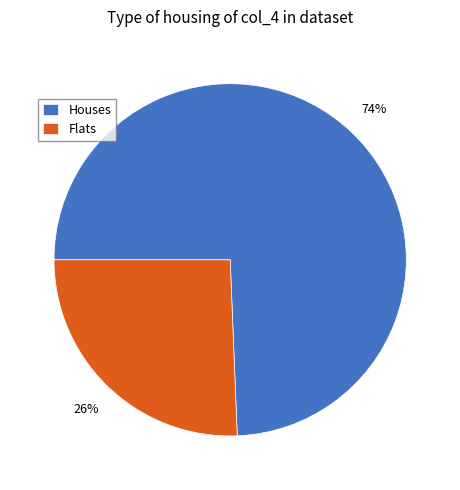

True or false: Flats accounts for 26% of the total.

True